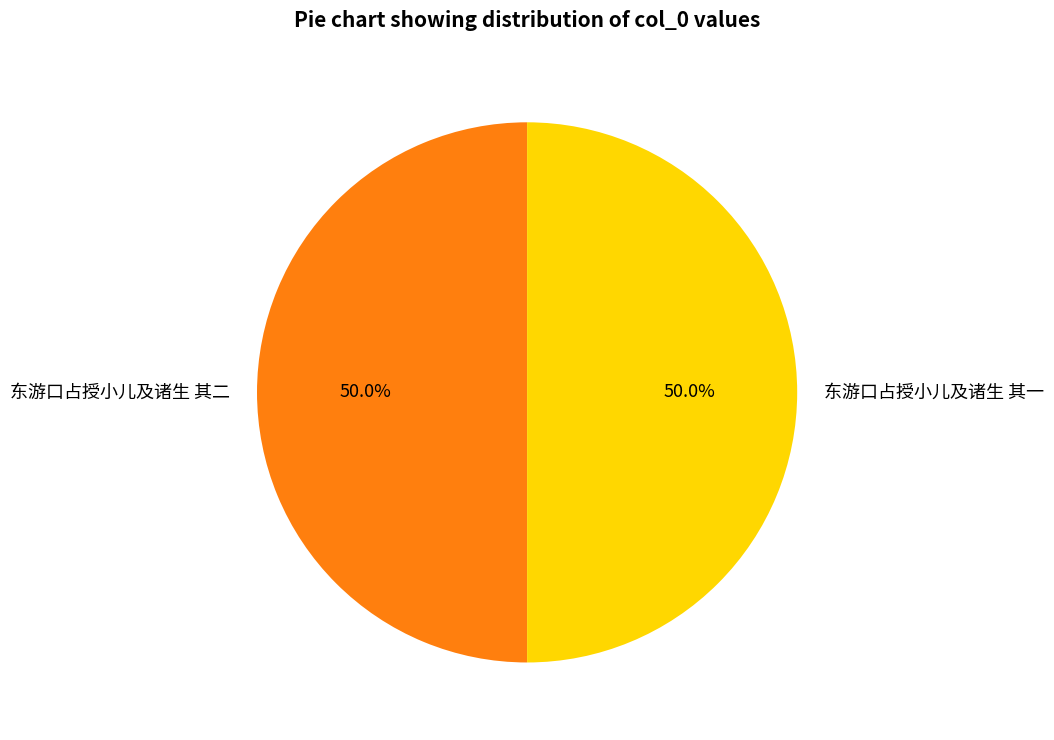

What is the ratio of the value at 东游口占授小儿及诸生 其二 to the value at 东游口占授小儿及诸生 其一?

1.0